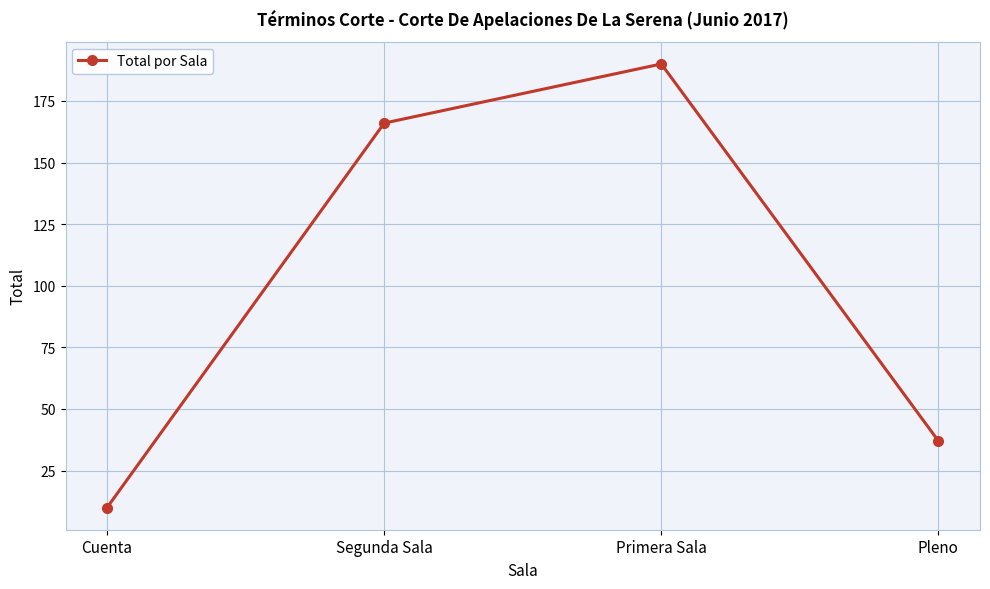

How many categories are shown in the chart?

4